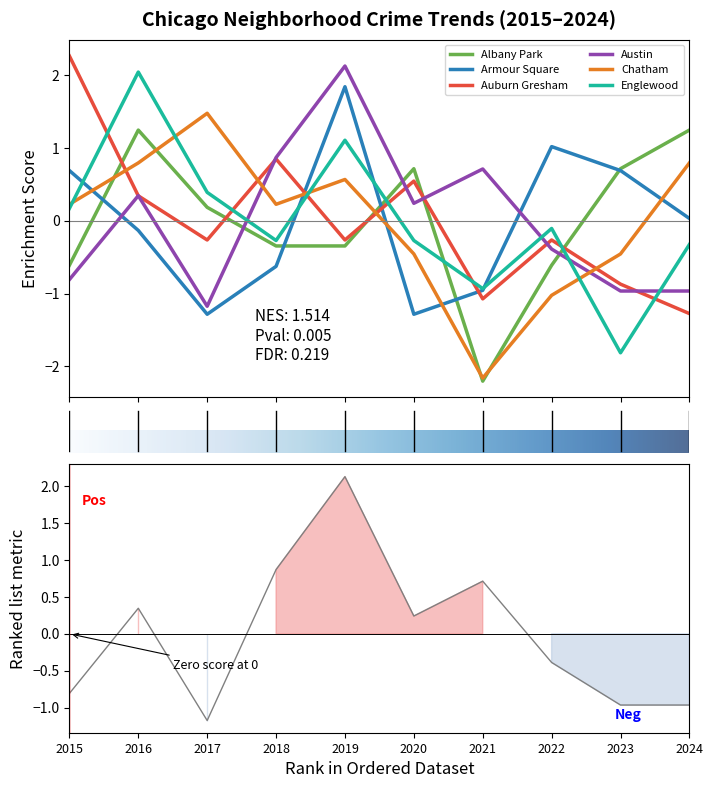

True or false: Auburn Gresham and Armour Square intersect in this chart.

True